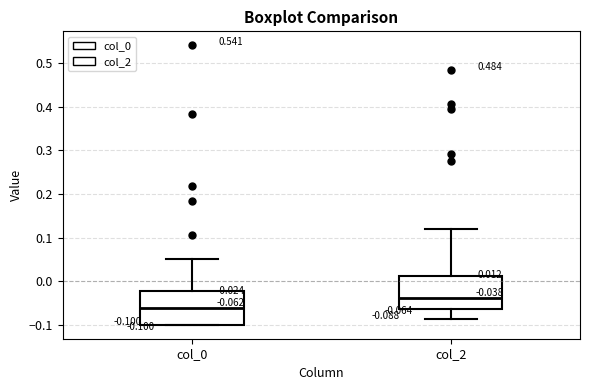

Which box has the highest median line?

col_2